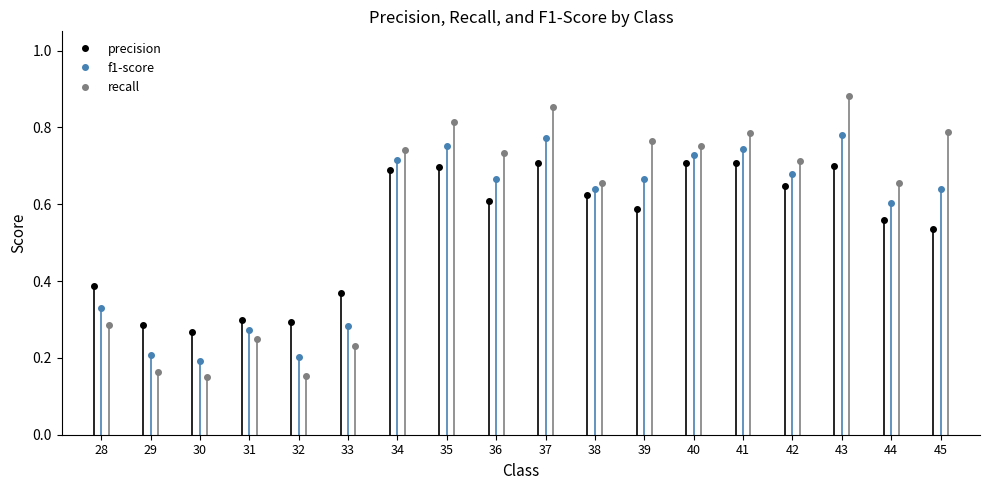

Rank the categories by precision value from lowest to highest.

30, 29, 32, 31, 33, 28, 45, 44, 39, 36, 38, 42, 34, 35, 43, 37, 41, 40